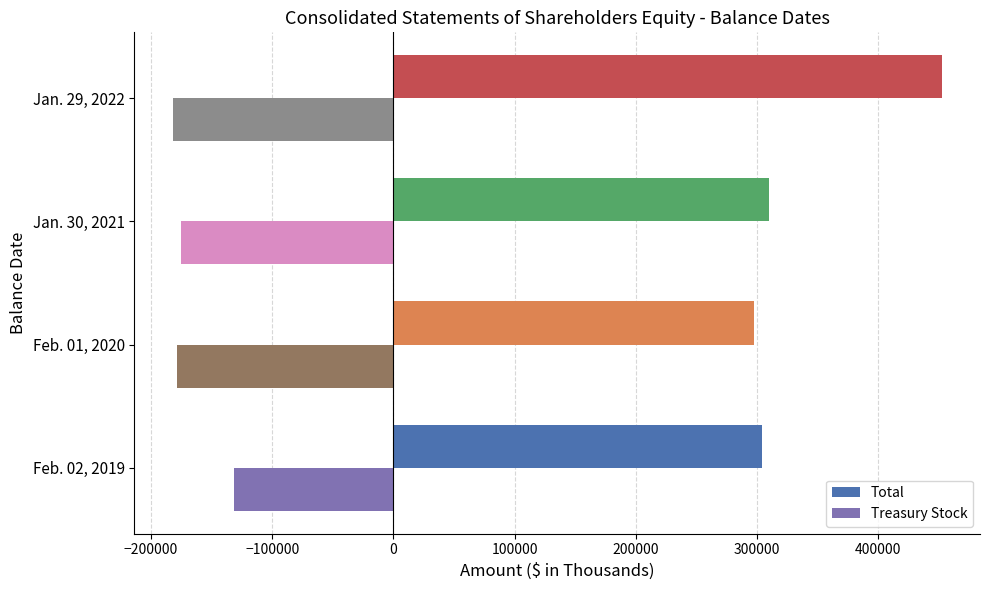

What is the difference between the maximum and minimum values in the Treasury Stock series?

50135